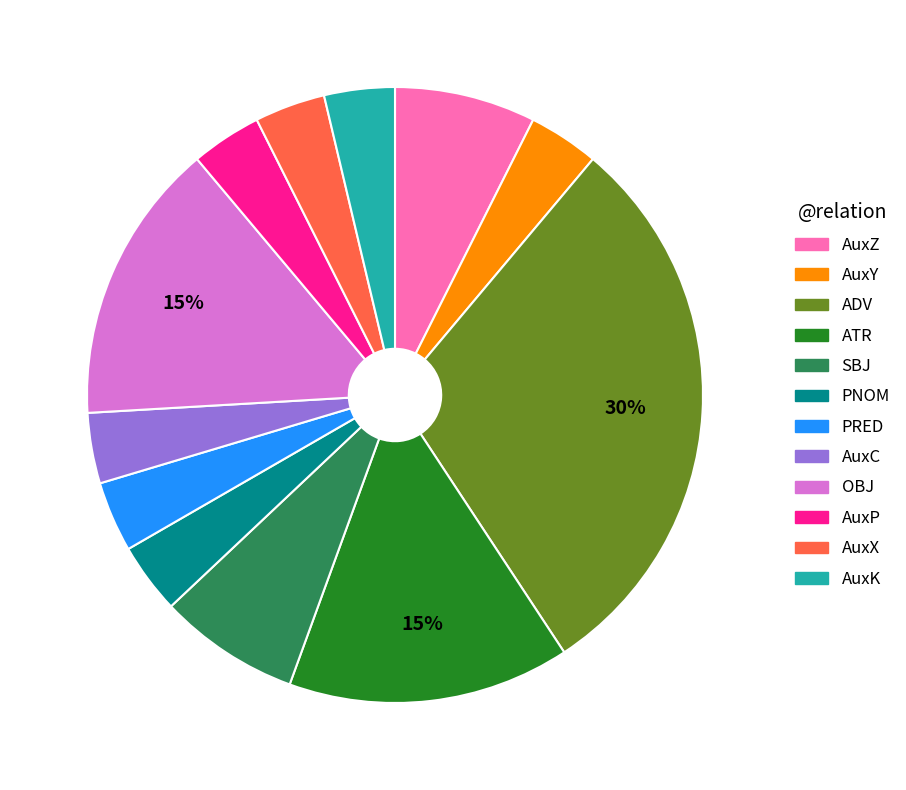

Is there a majority slice in this chart?

No